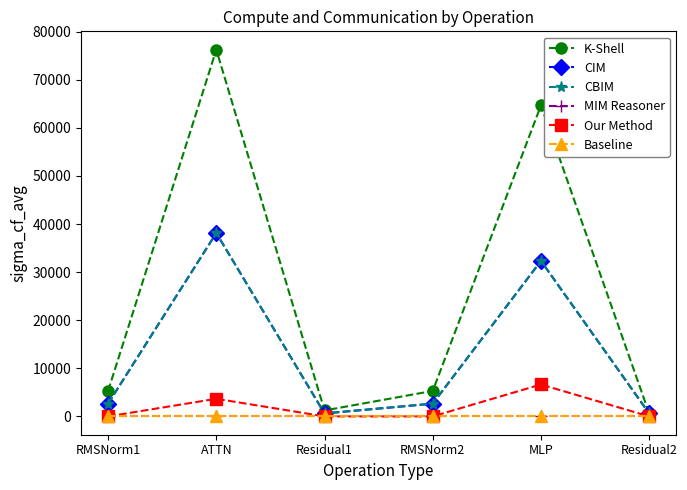

True or false: CBIM has more than 2 interior local peaks.

False